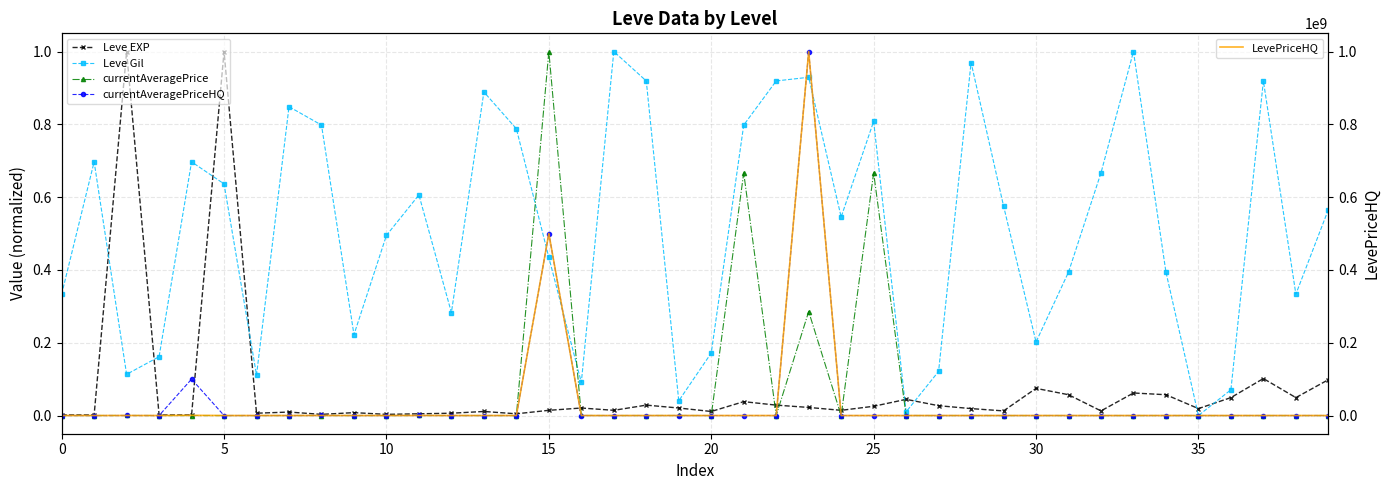

What is the label of the 31st point from the right?

9